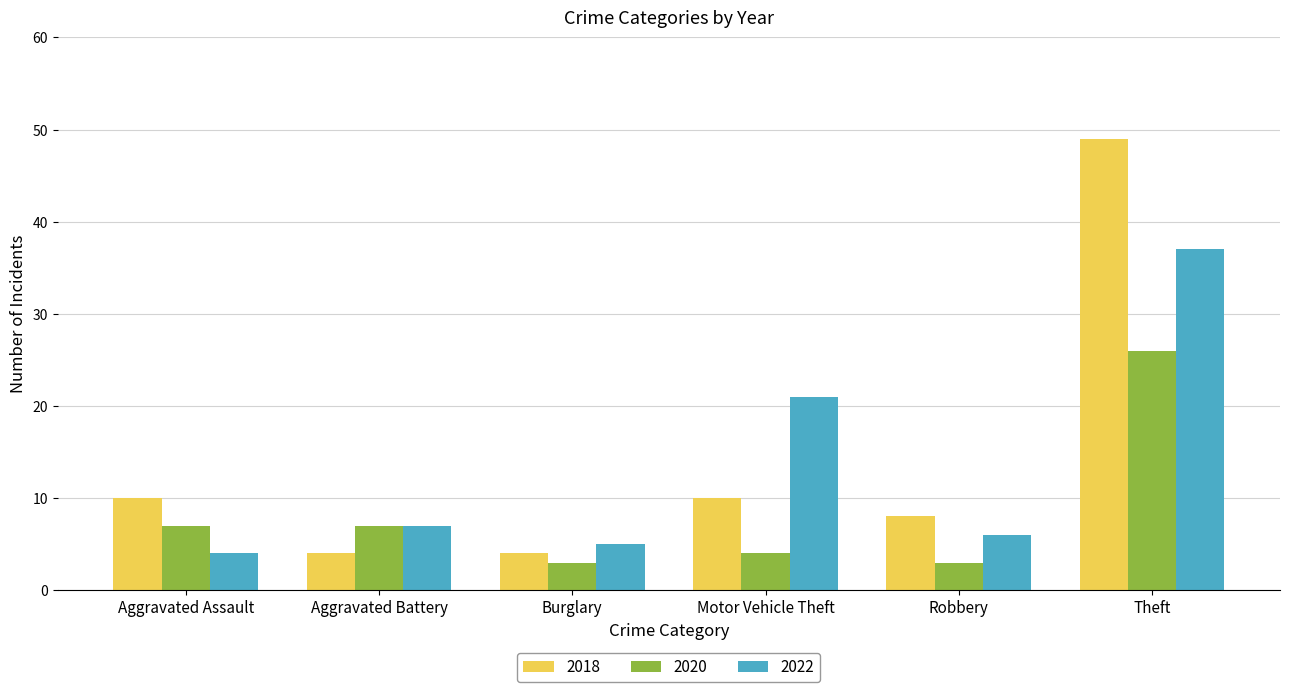

What is the lowest value of the 2020 series?

3